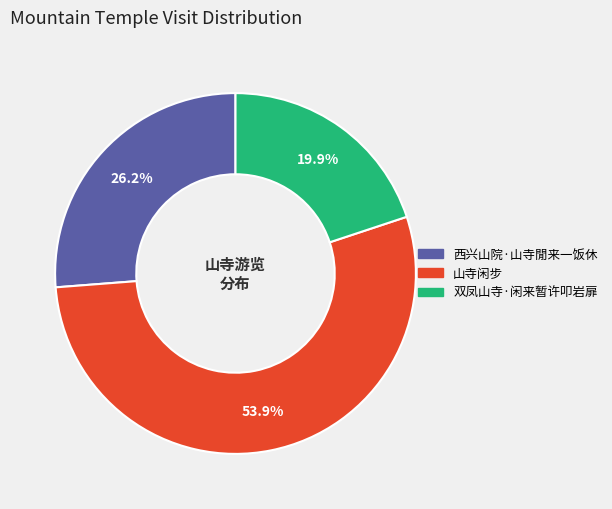

Count the number of slices in the pie.

3